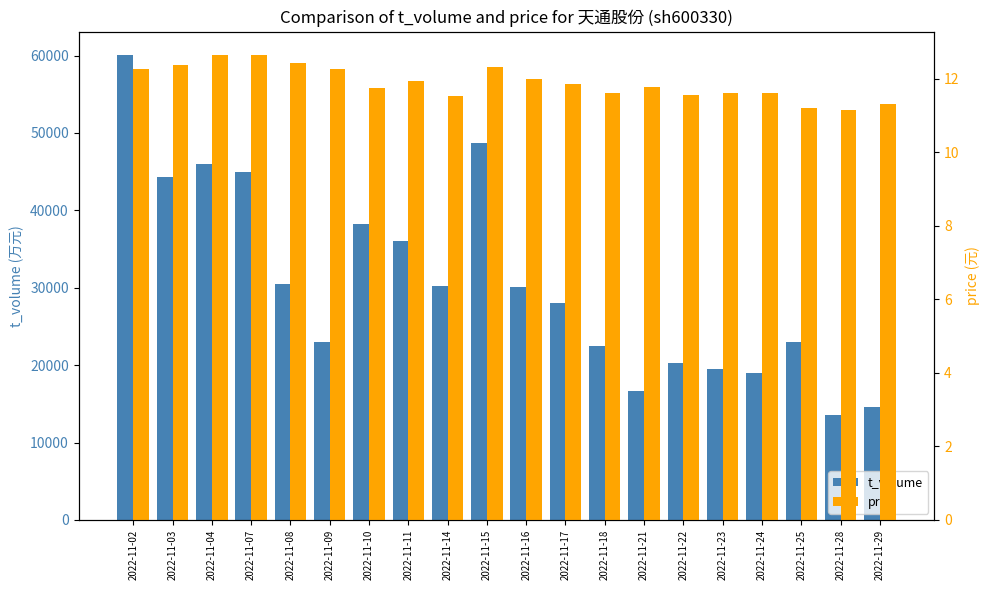

How many groups of bars are there?

20